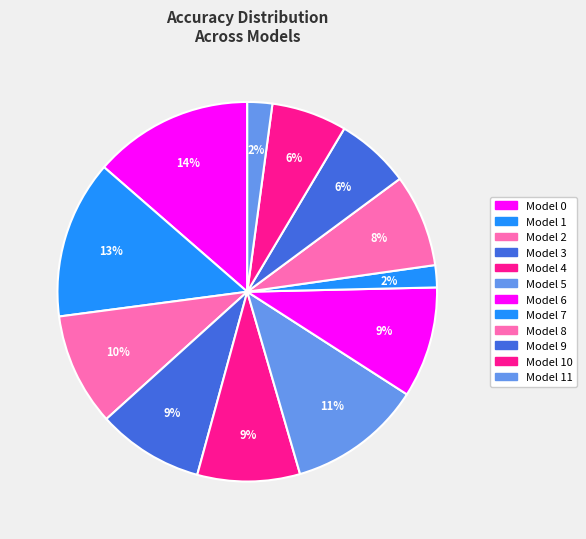

Is there any slice that represents more than half of the pie?

No